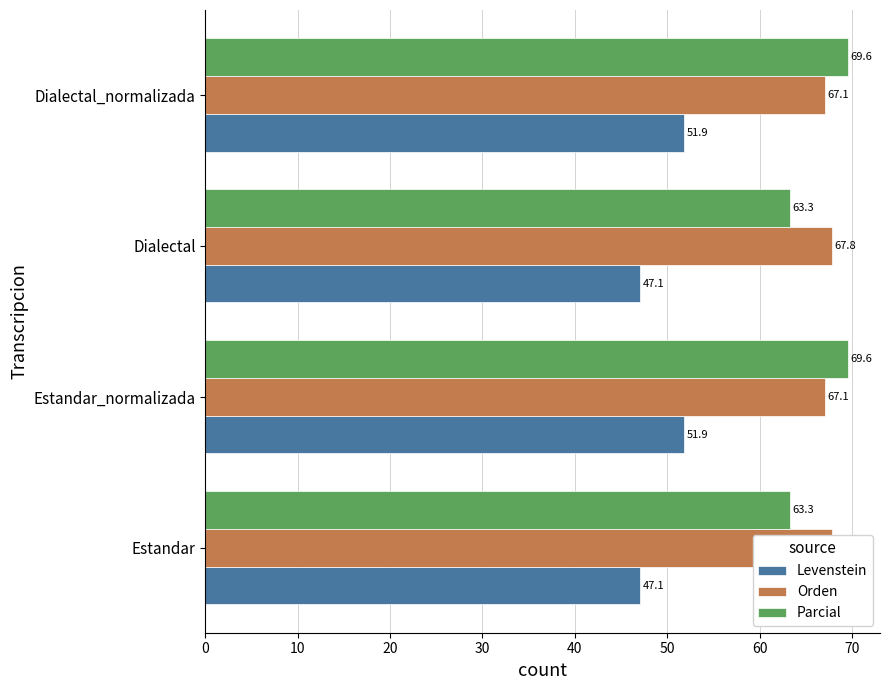

How many bars are there in total?

12